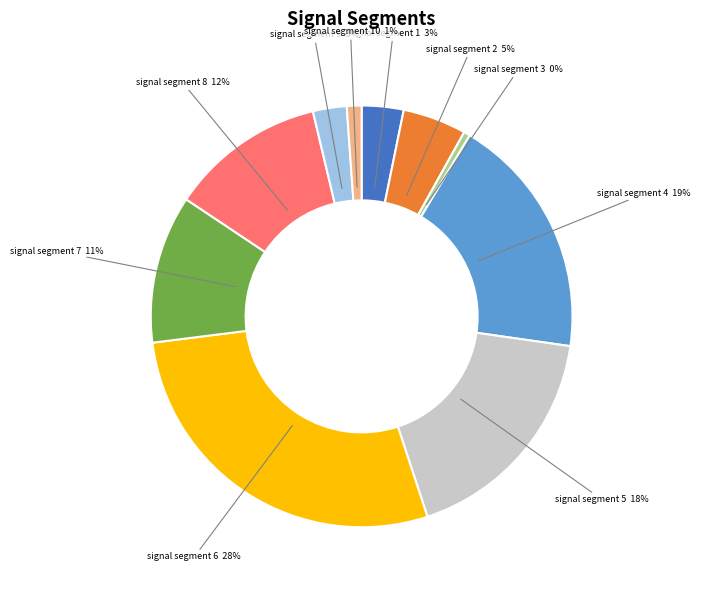

To the nearest percent, what is the combined percentage of signal segment 8 and signal segment 7?

23%